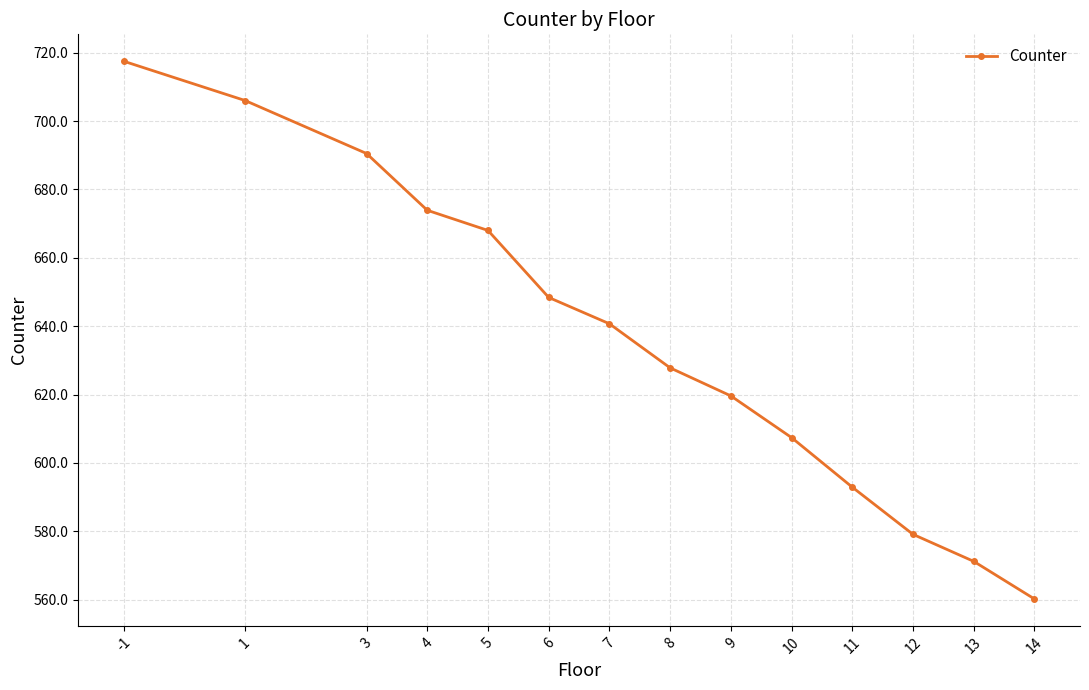

Count the number of values greater than 640.

7